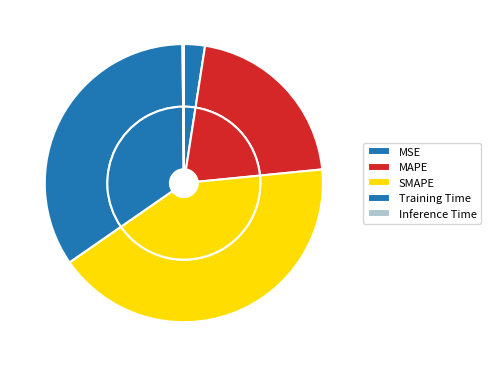

Combined, what portion of the pie is MSE and SMAPE?

44.4%